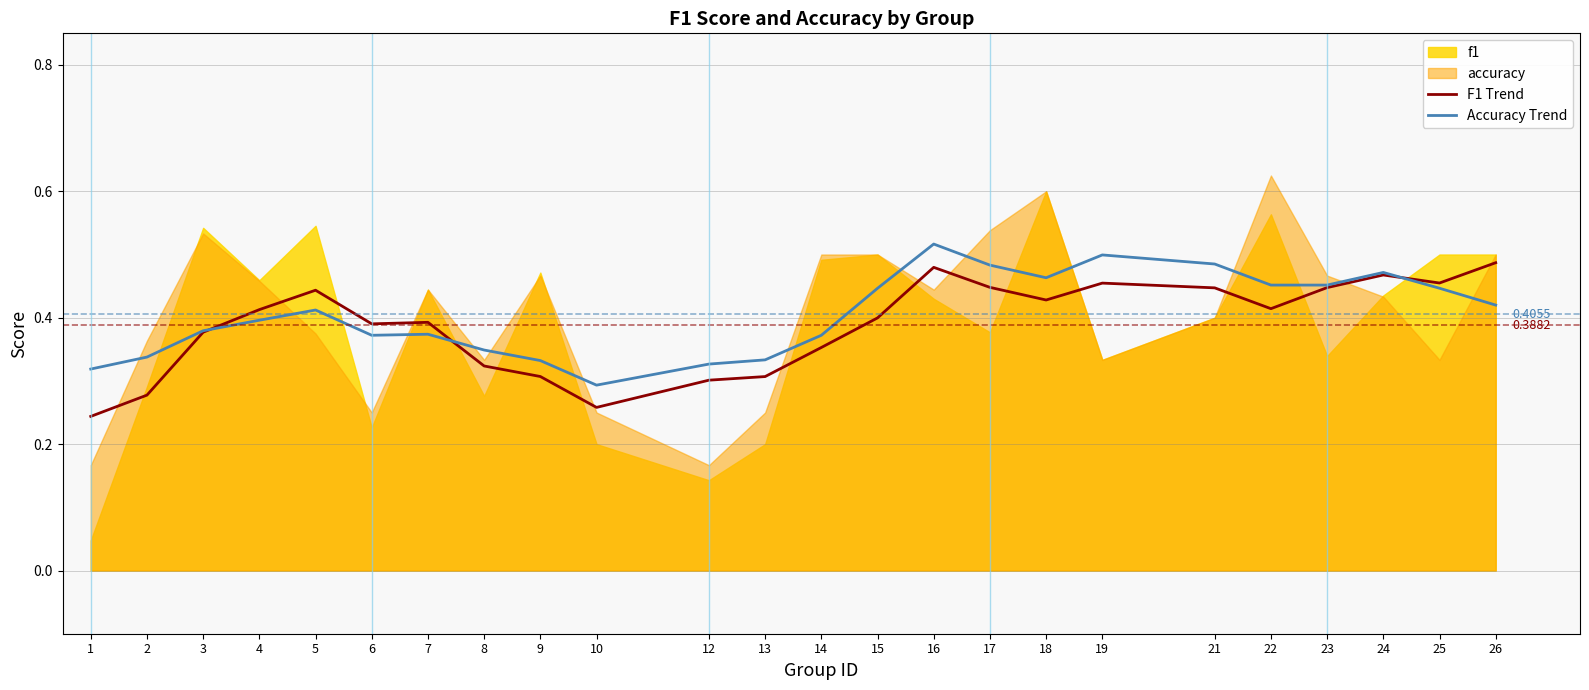

How many lines are shown in the chart?

2